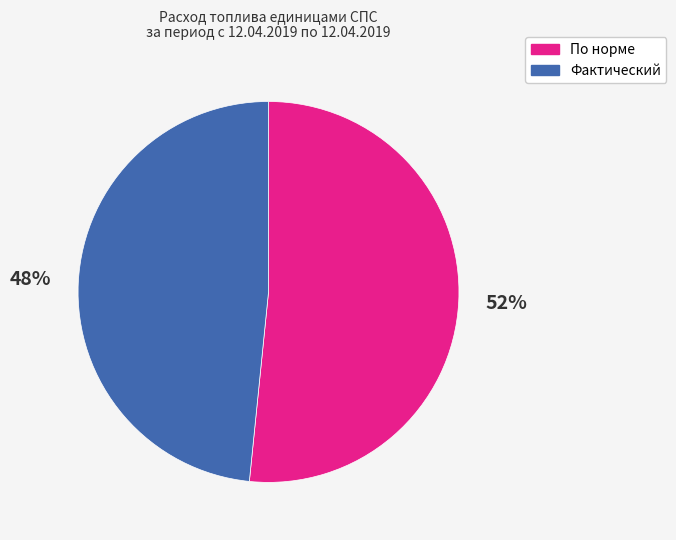

To the nearest percent, what is the combined percentage of Фактический and По норме?

100%